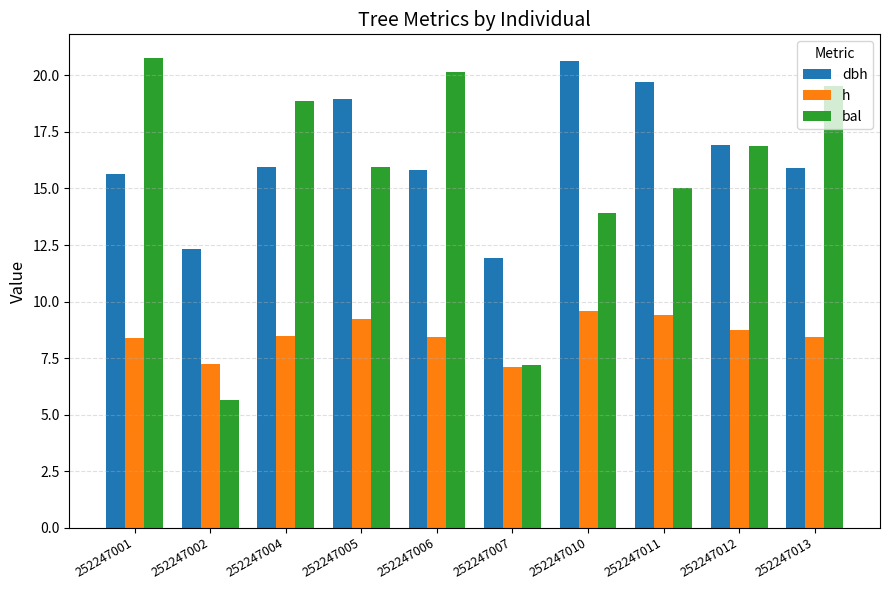

How many bars are there in total?

30